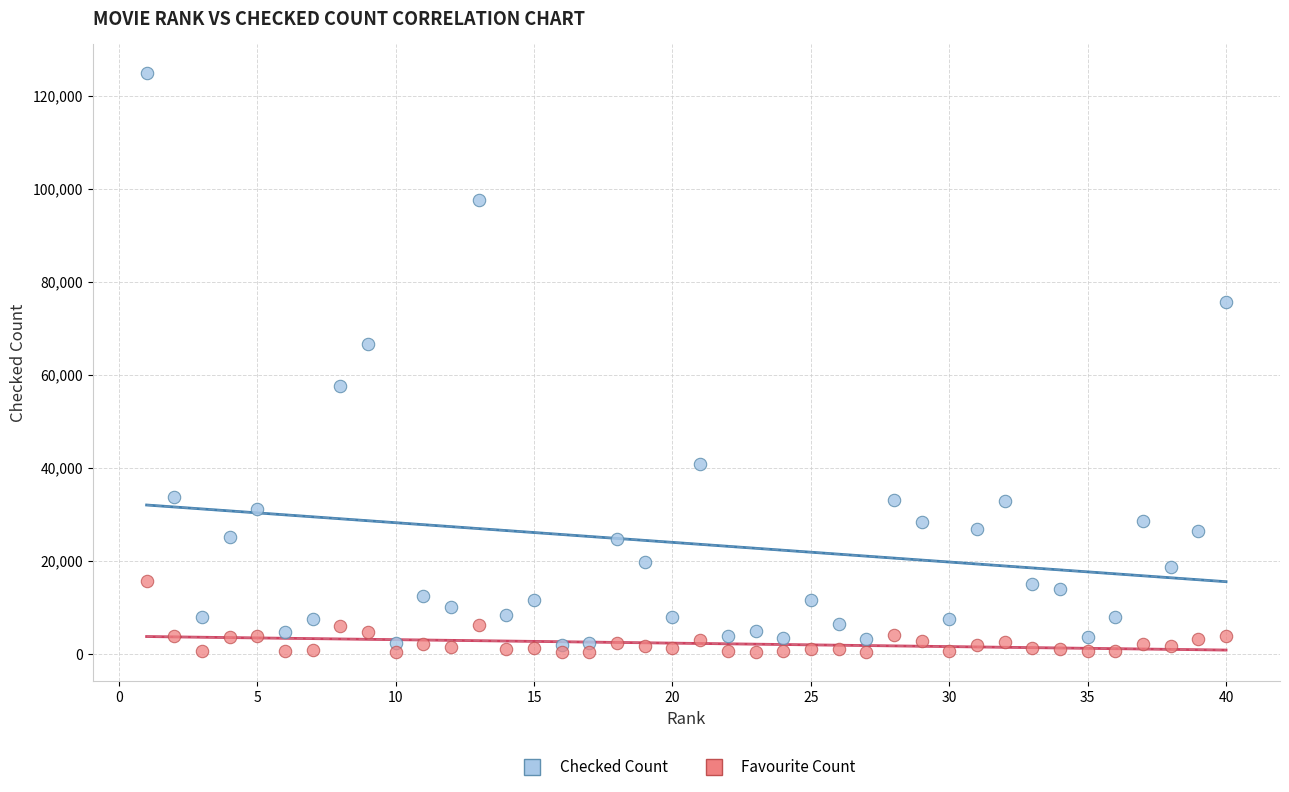

In the Checked Count series, what Y value is closest to 63417?

66718